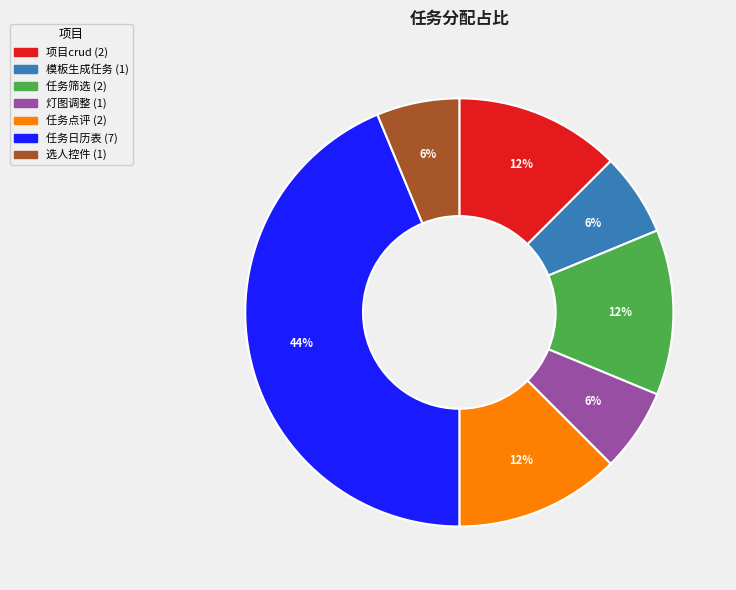

Is there any slice that represents more than half of the pie?

No